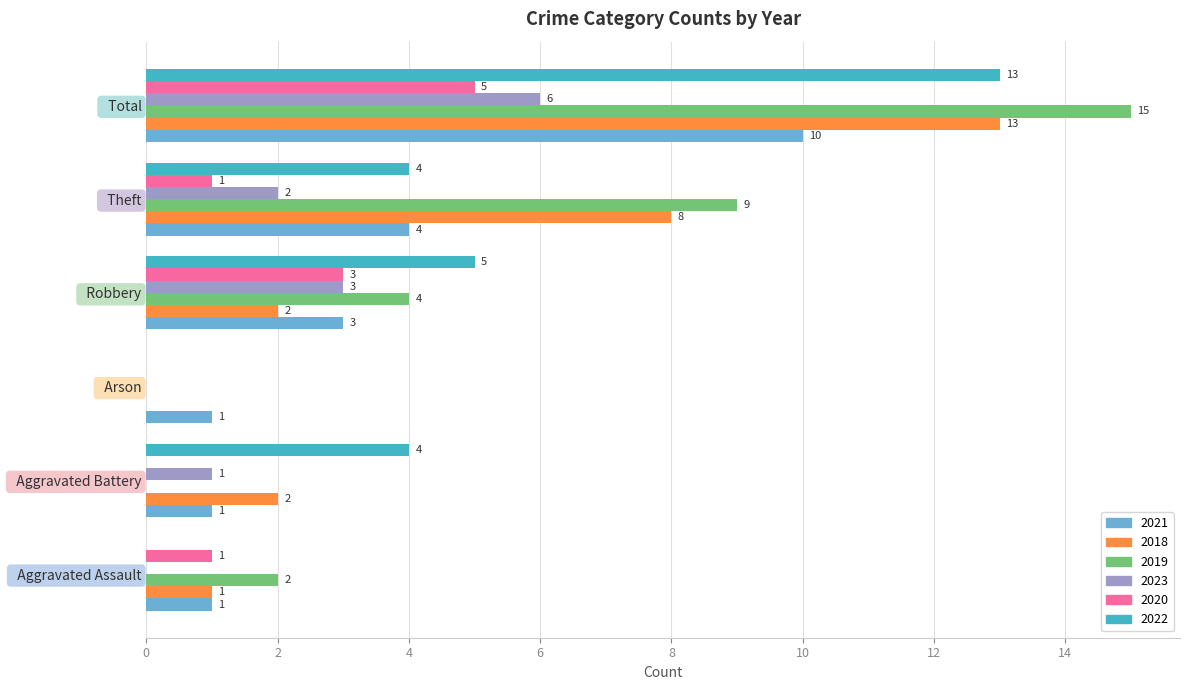

How many 2019 values are between 0 and 9?

5